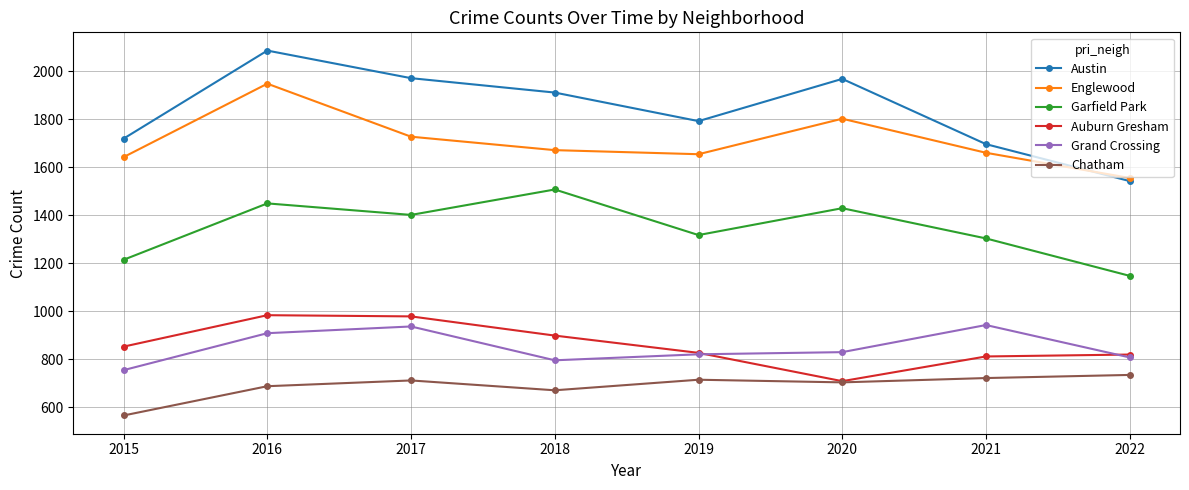

What is the minimum value for Garfield Park?

1147